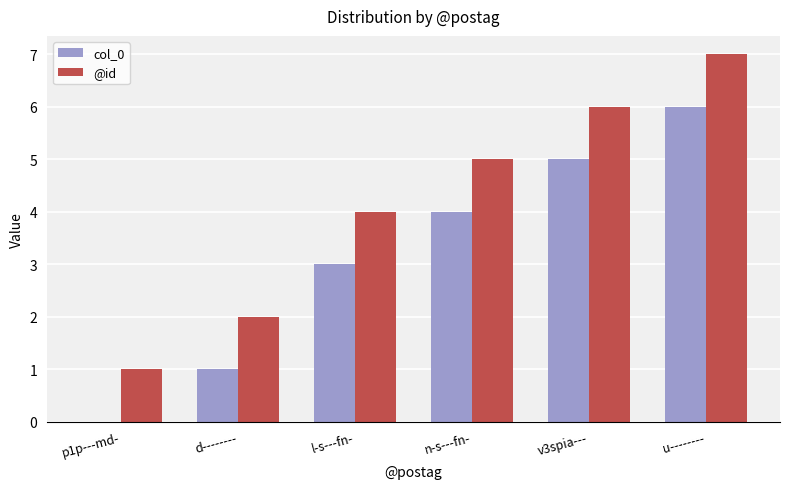

Which category has the highest value in the col_0 series?

u--------